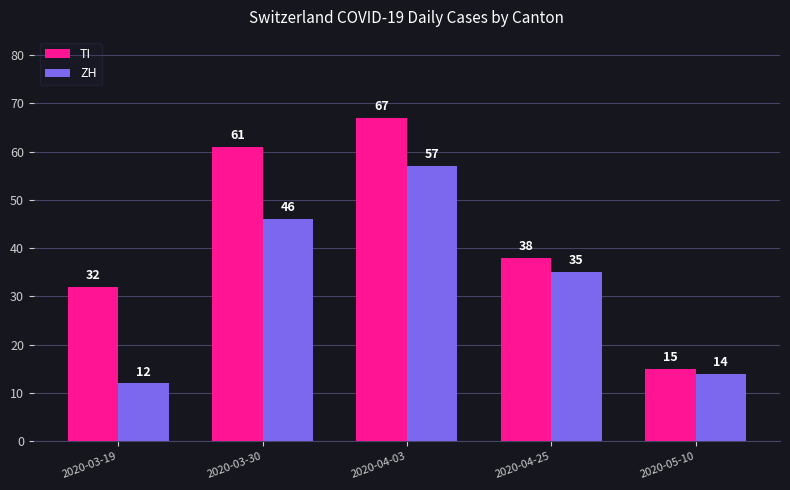

What is the spread (max minus min) of values at 2020-03-19?

20